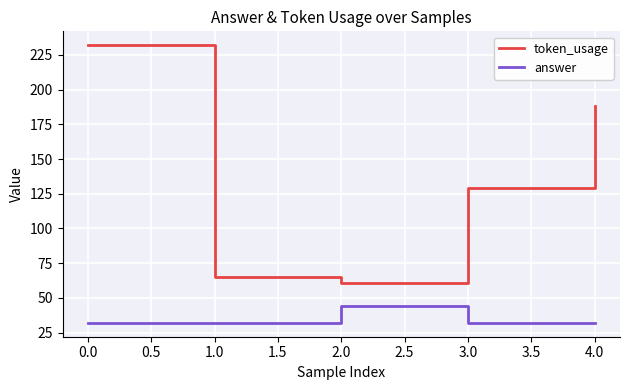

Where is the first local maximum for answer?

2.0